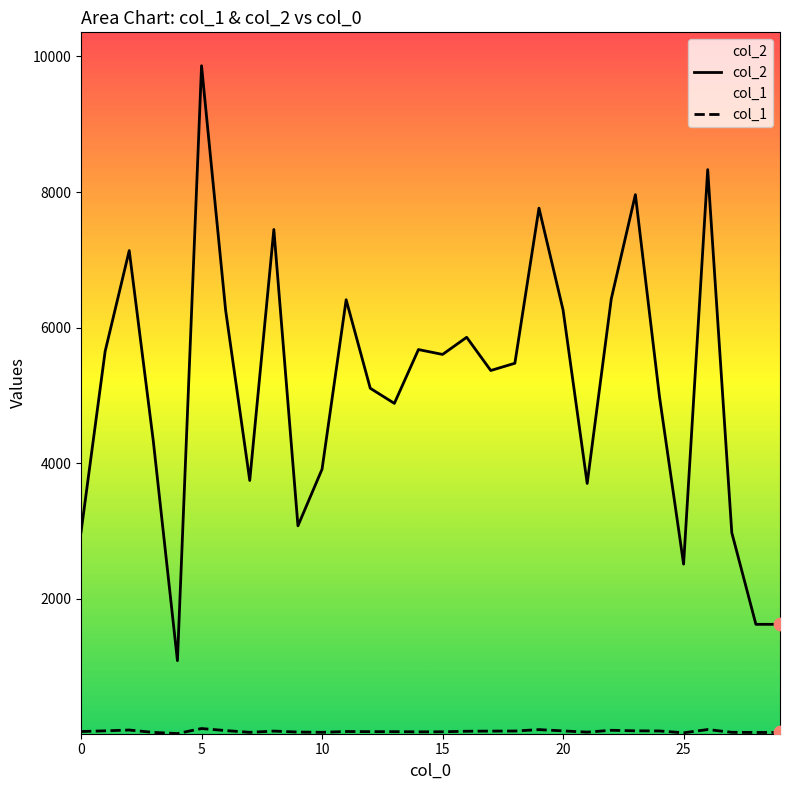

What are all the series names shown in the legend?

col_2, col_1